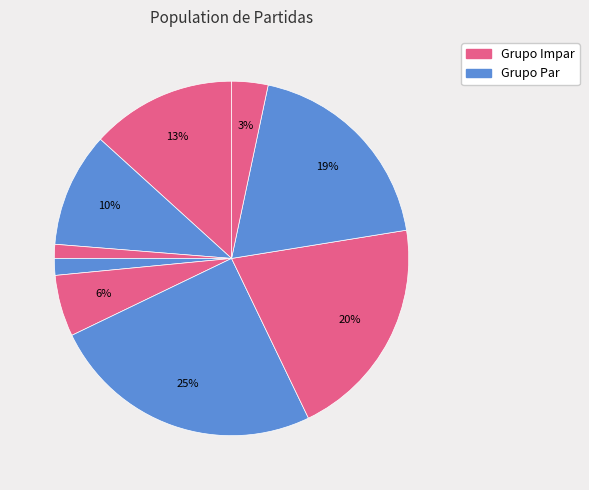

How many segments does this pie chart have?

9